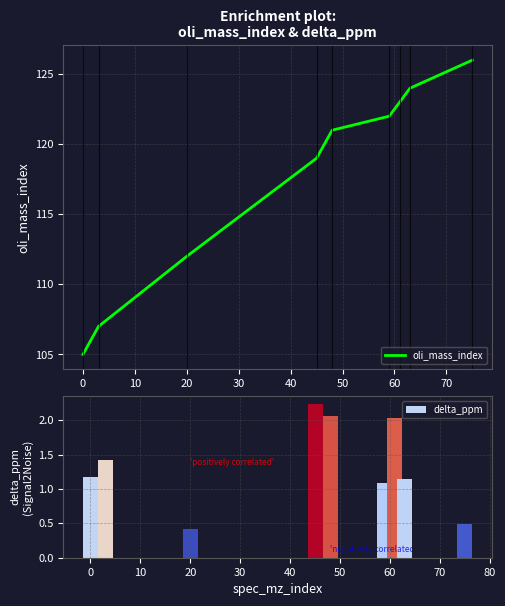

What is the highest value of the oli_mass_index series?

126